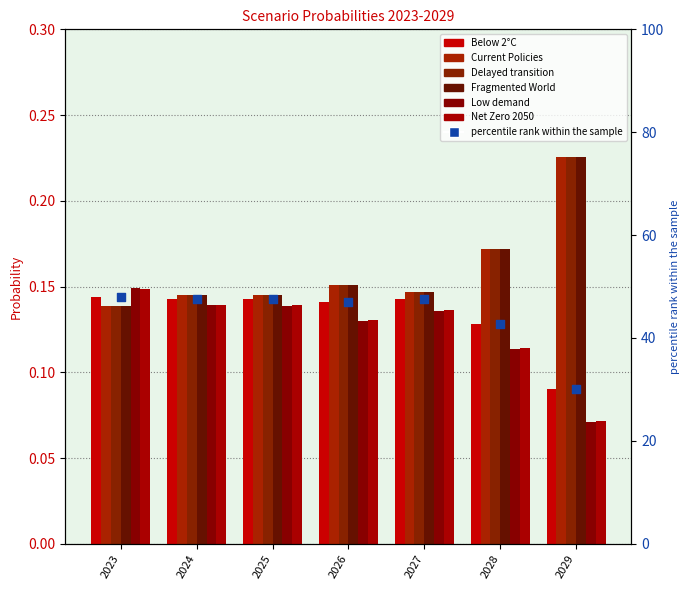

What is the total value across all series at 2024?

0.9